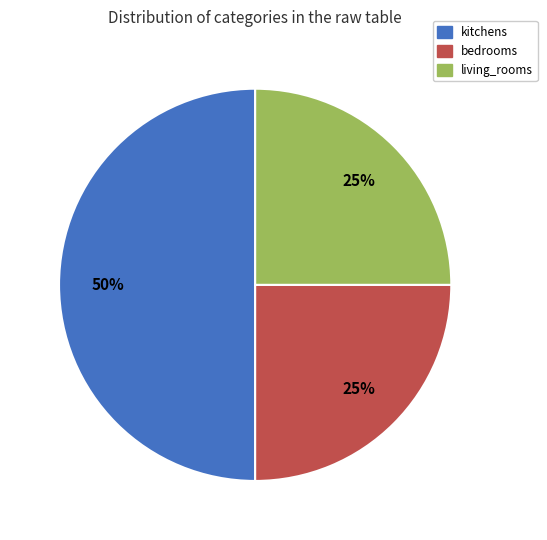

To the nearest percent, what is the difference between the largest and smallest slice percentages?

25%